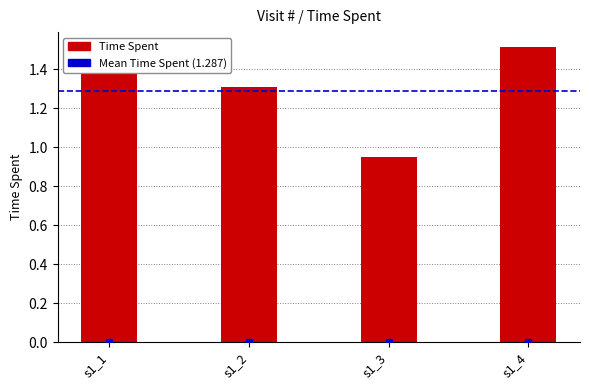

What is the value of the 2nd bar from the left?

1.3